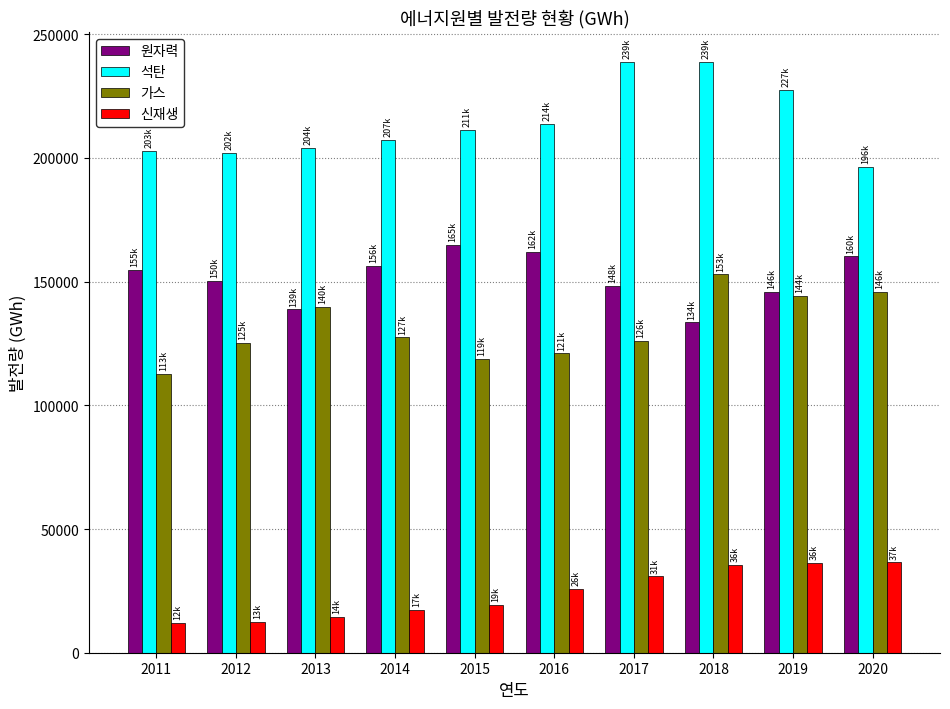

What is the difference between the maximum and minimum values in the 원자력 series?

31257